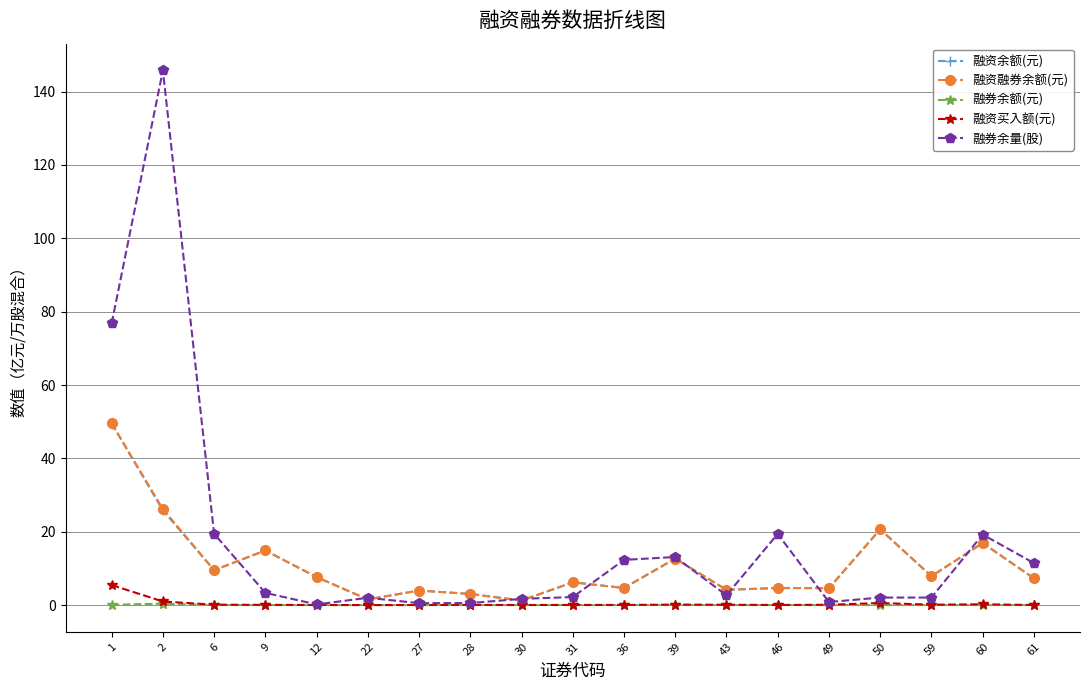

Between 2 and 46, which series saw the biggest shift?

融券余量(股)